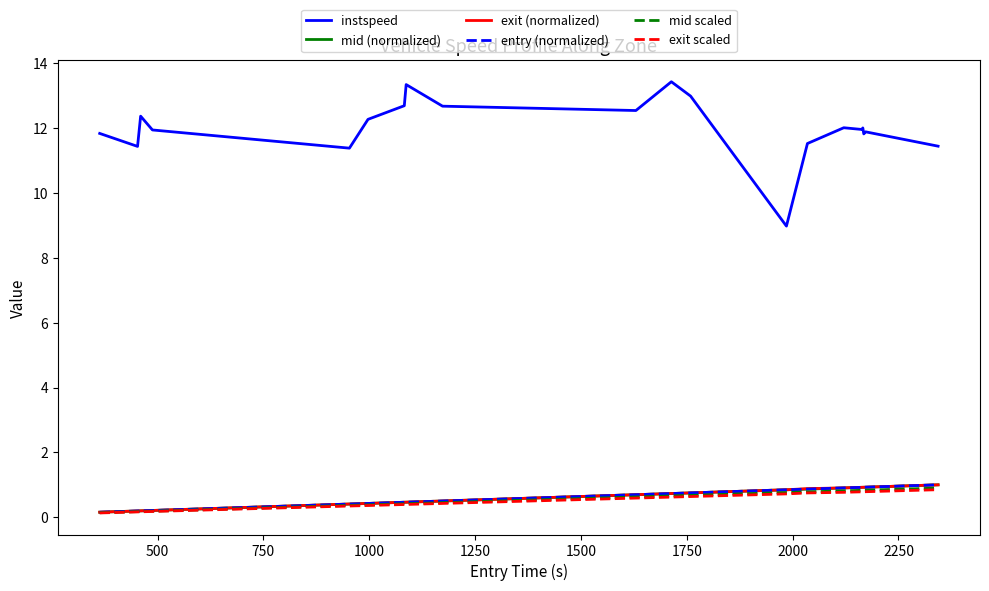

Which series has the largest range (max minus min)?

instspeed